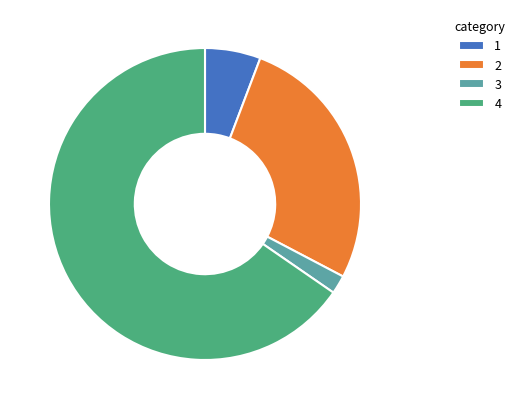

Is the sum of 1 and 3 greater than half?

No